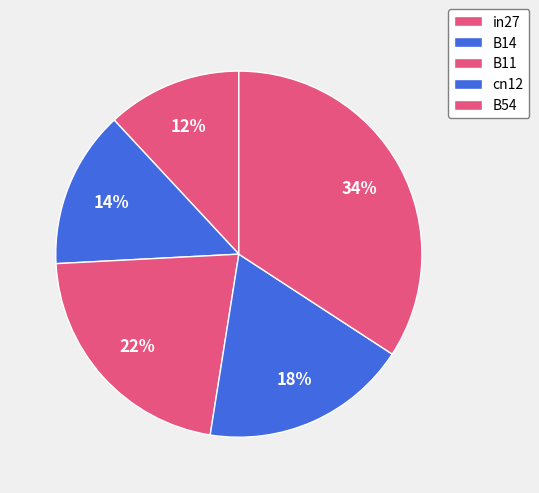

True or false: B14 accounts for 28% of the total.

False